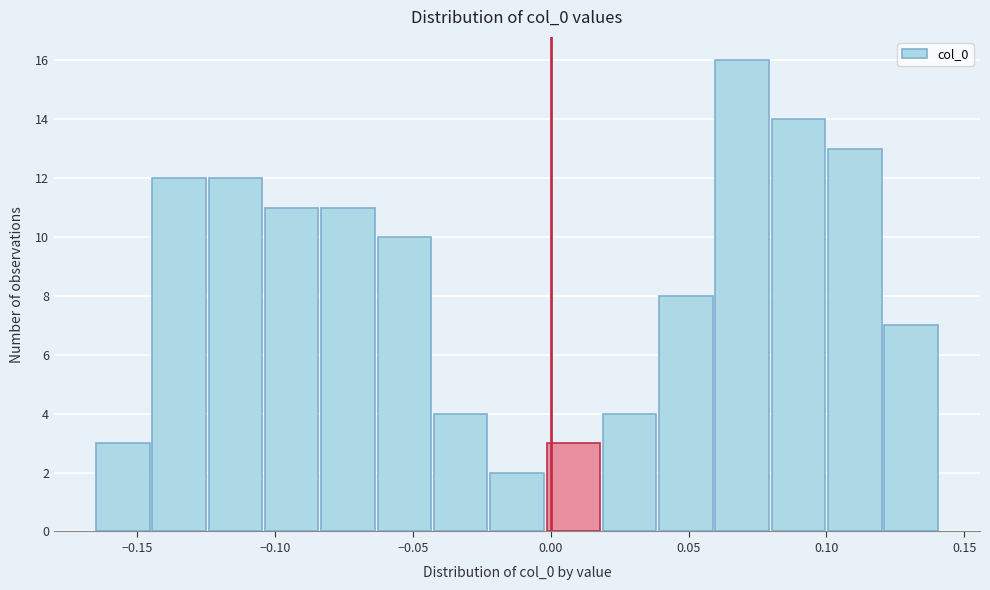

Over which range of the x-axis is the bar tallest?

0.060 to 0.080